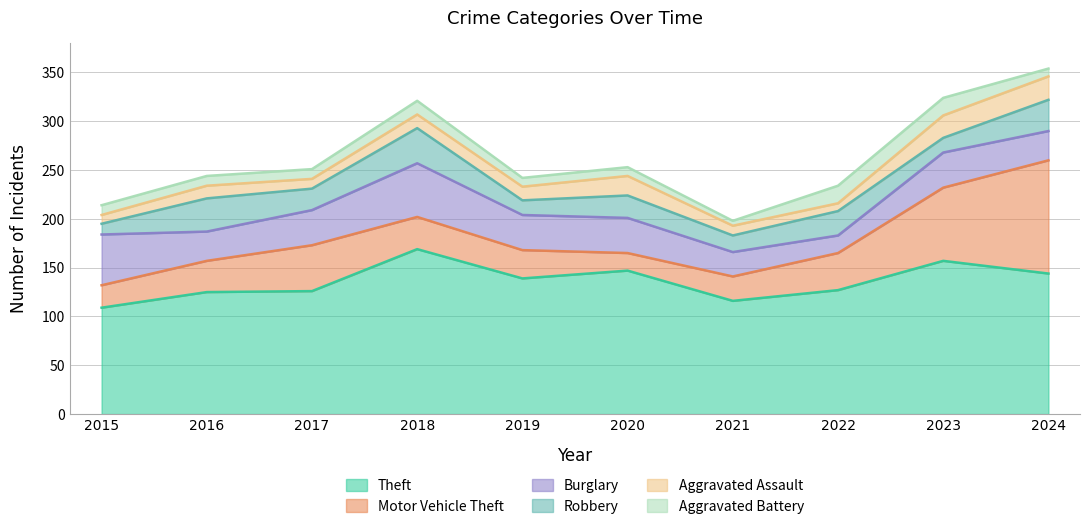

Which category has the lowest value in the Theft series?

2015